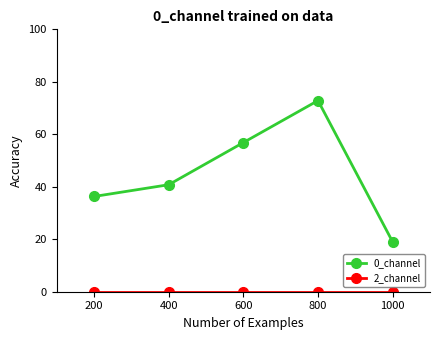

What is the difference between the maximum and minimum values in the 0_channel series?

53.9